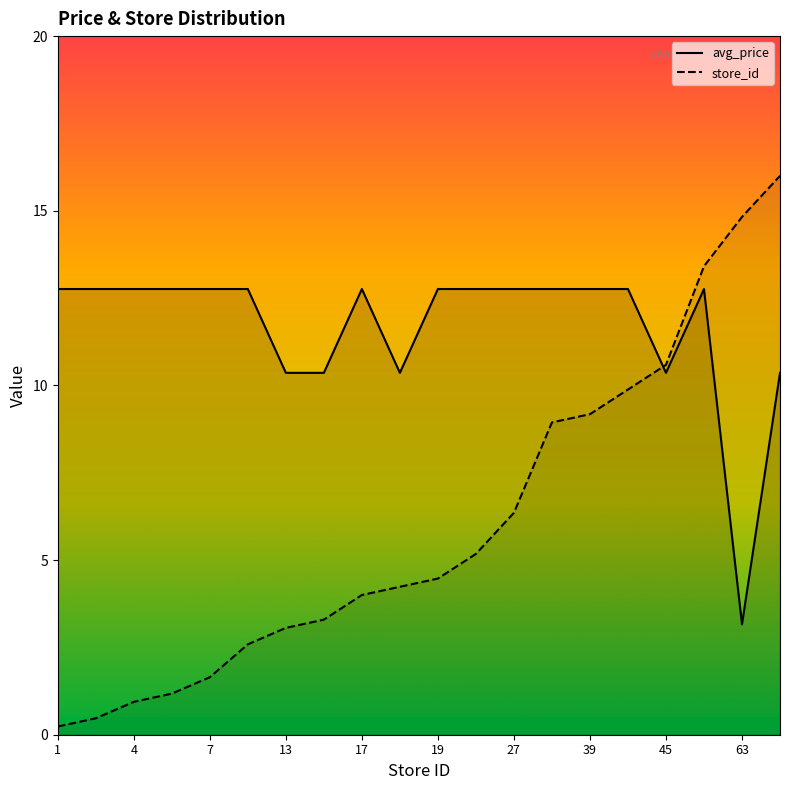

What is the smallest value displayed?

0.2